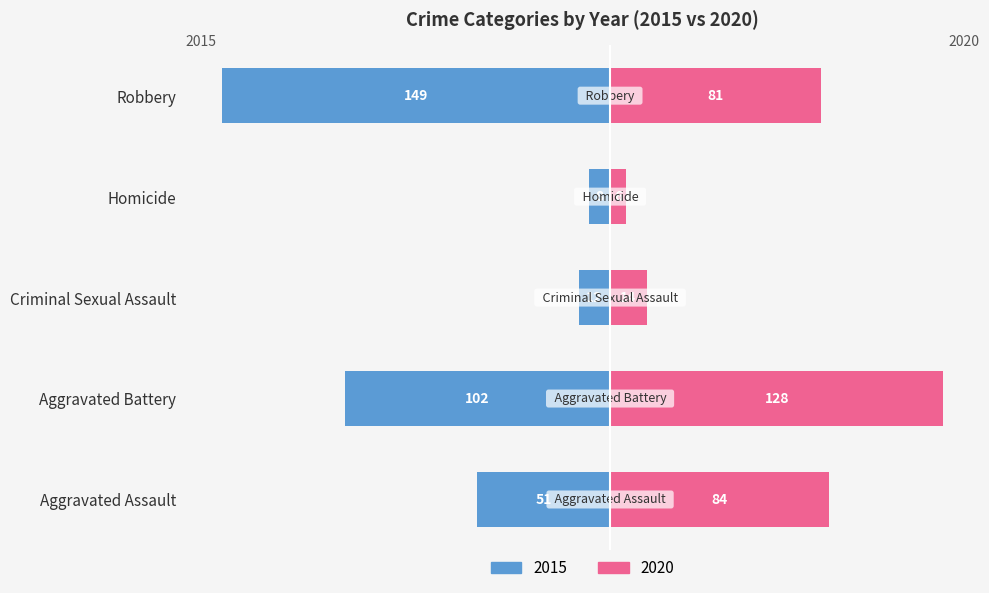

Does the chart contain any negative values?

No